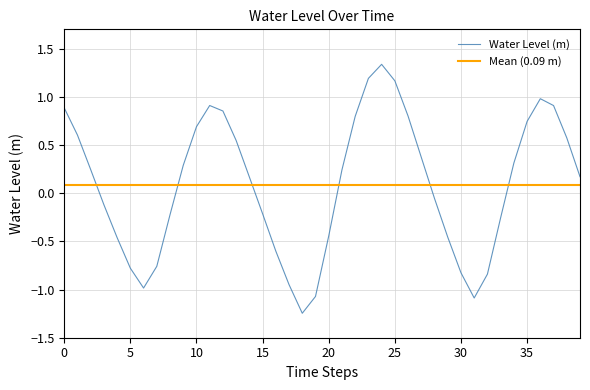

How many lines are shown in the chart?

1